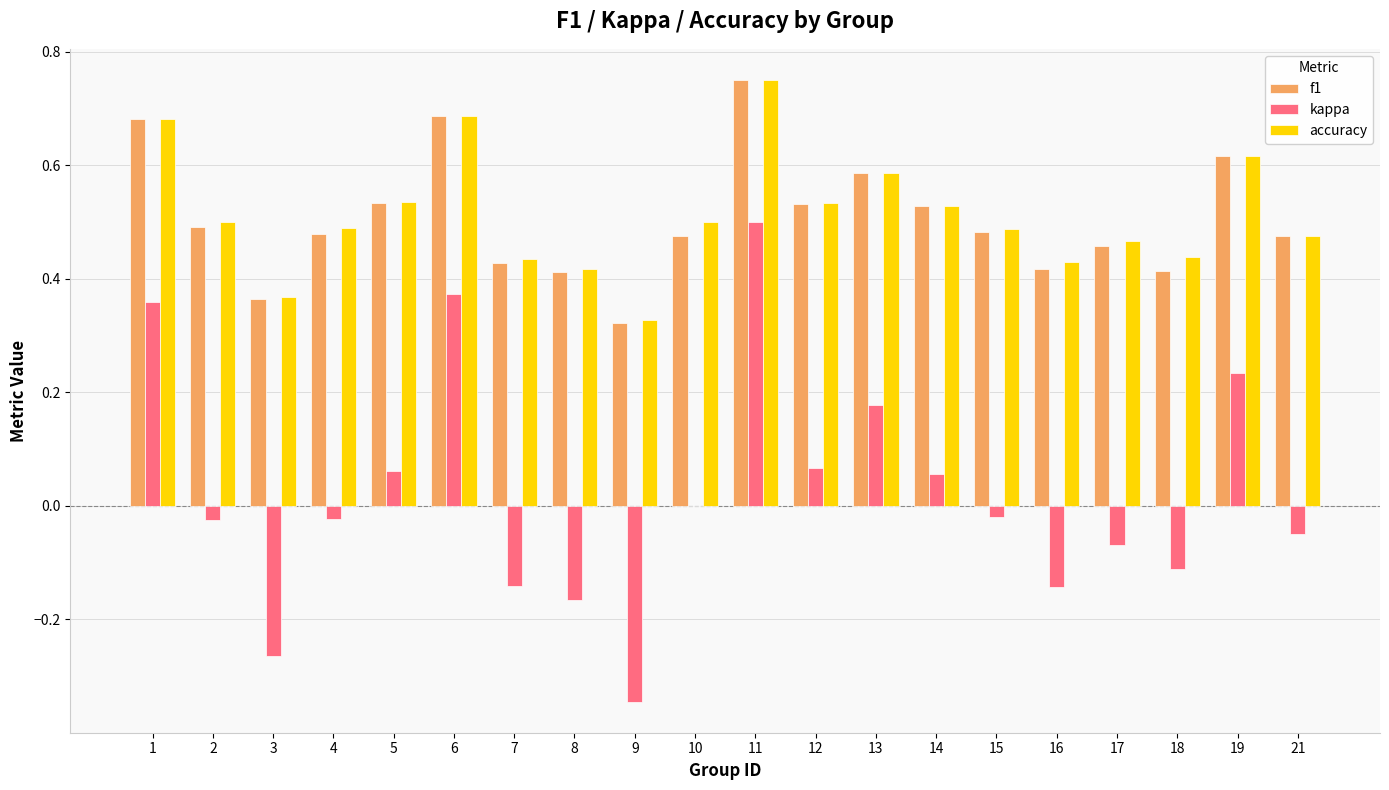

What are all the series names shown in the legend?

f1, kappa, accuracy